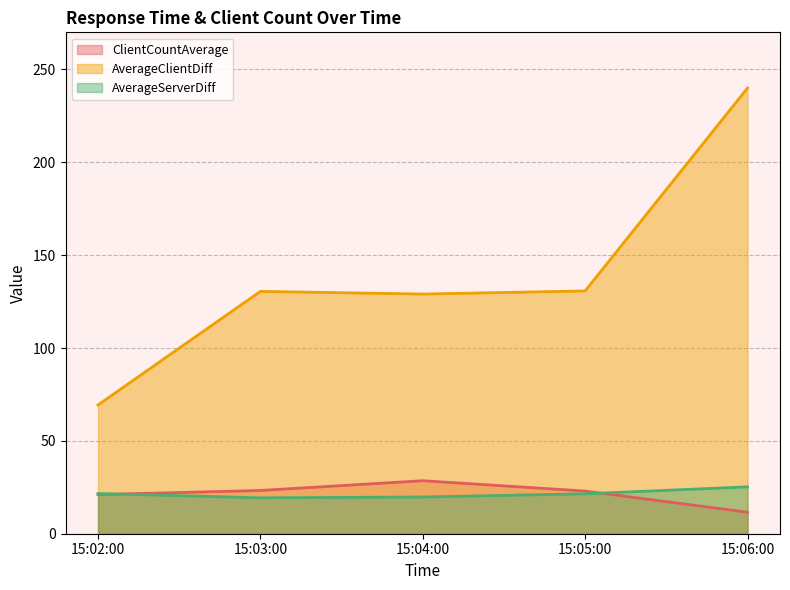

What is the highest value of the AverageServerDiff series?

25.2